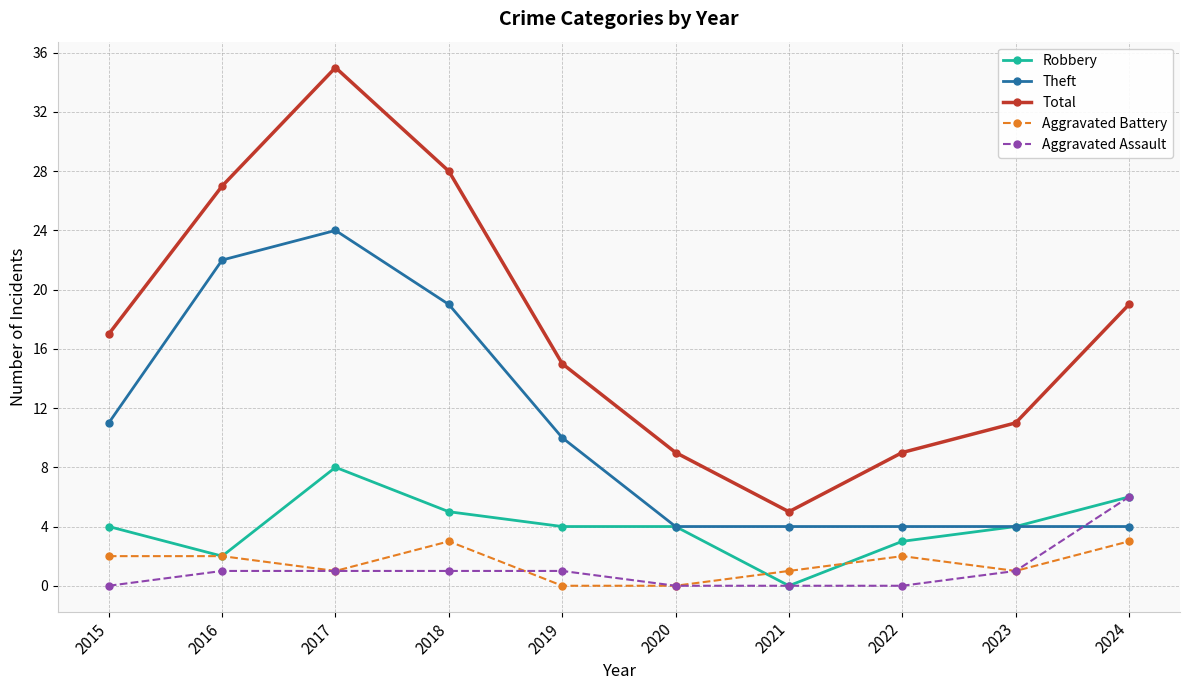

True or false: Aggravated Battery and Robbery cross at least once.

True